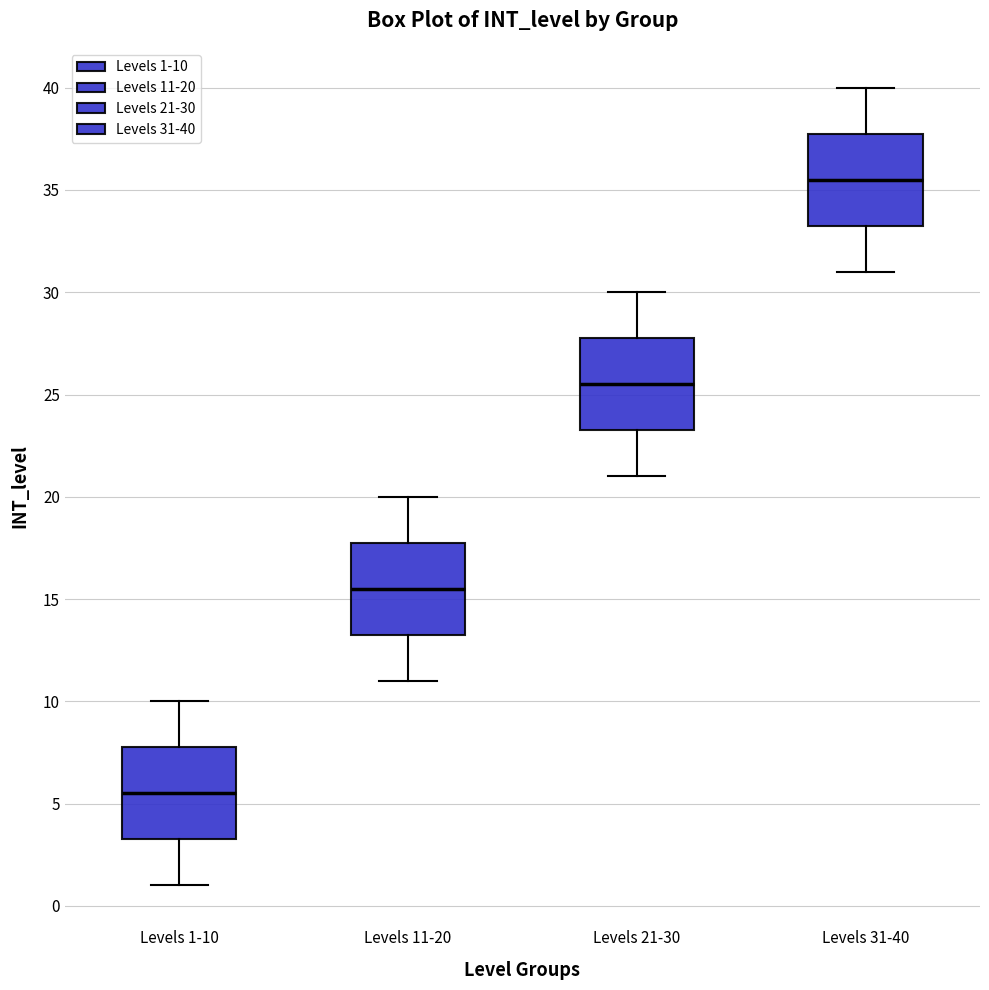

Where is the upper edge of the box for Levels 11-20 on the y-axis? The values are not printed on the chart, so give them approximately, as read against the axis.

18.0